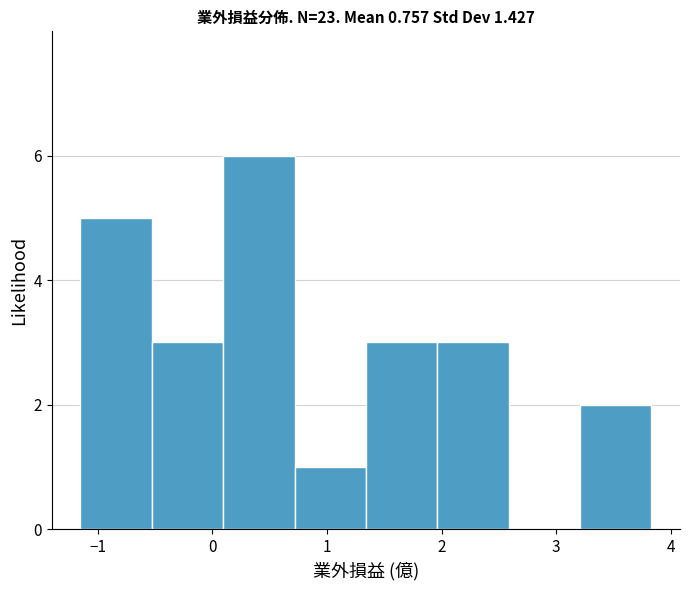

Reading left to right, list every bar in this chart as the range it spans on the x-axis followed by its height. Neither the bar edges nor the heights are printed on the chart, so give them approximately, as read against the axes.

-1.1 to -0.5: 5
-0.5 to 0.1: 3
0.1 to 0.7: 6
0.7 to 1.3: 1
1.3 to 2.0: 3
2.0 to 2.6: 3
2.6 to 3.2: 0
3.2 to 3.8: 2